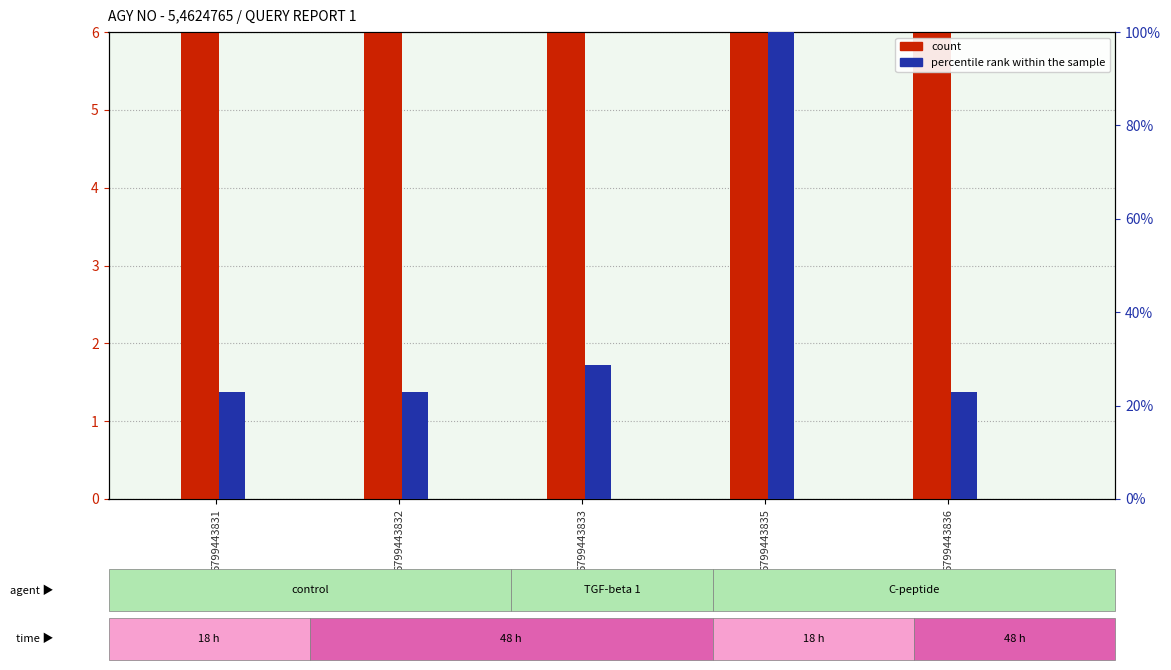

Rank the series by their maximum value, from lowest to highest.

percentile rank within the sample, count